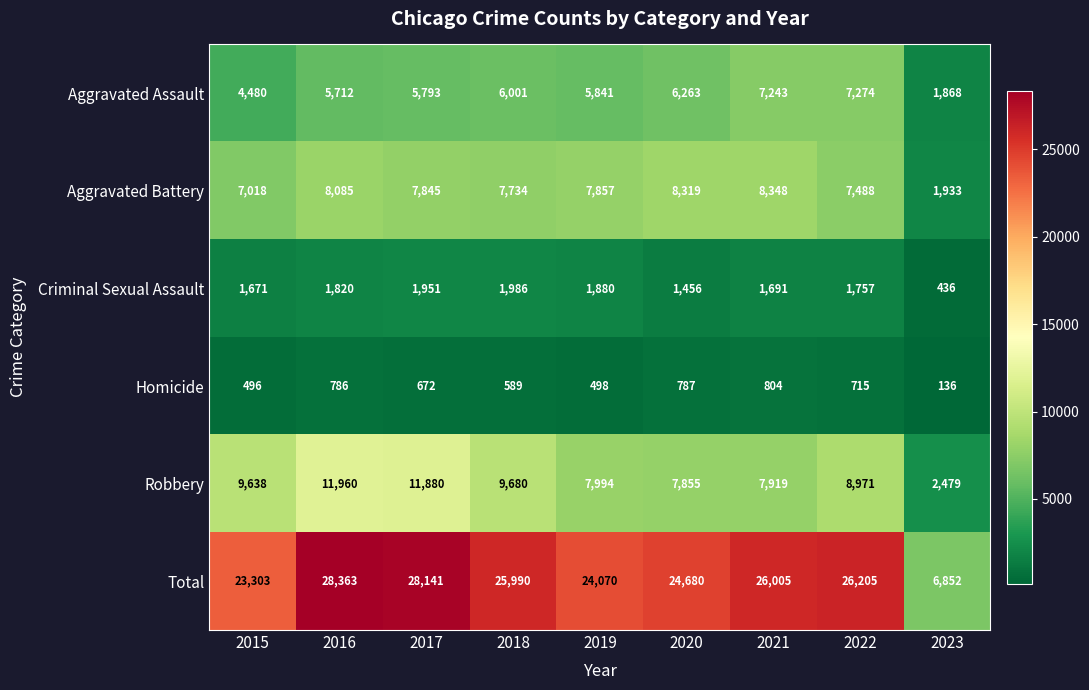

Which series has the widest spread of values?

Total